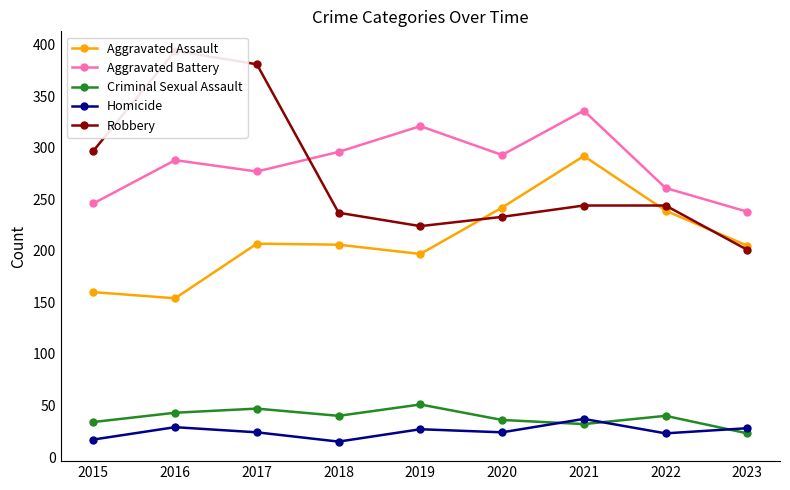

What is the difference between the Homicide values at 2020 and 2021?

13